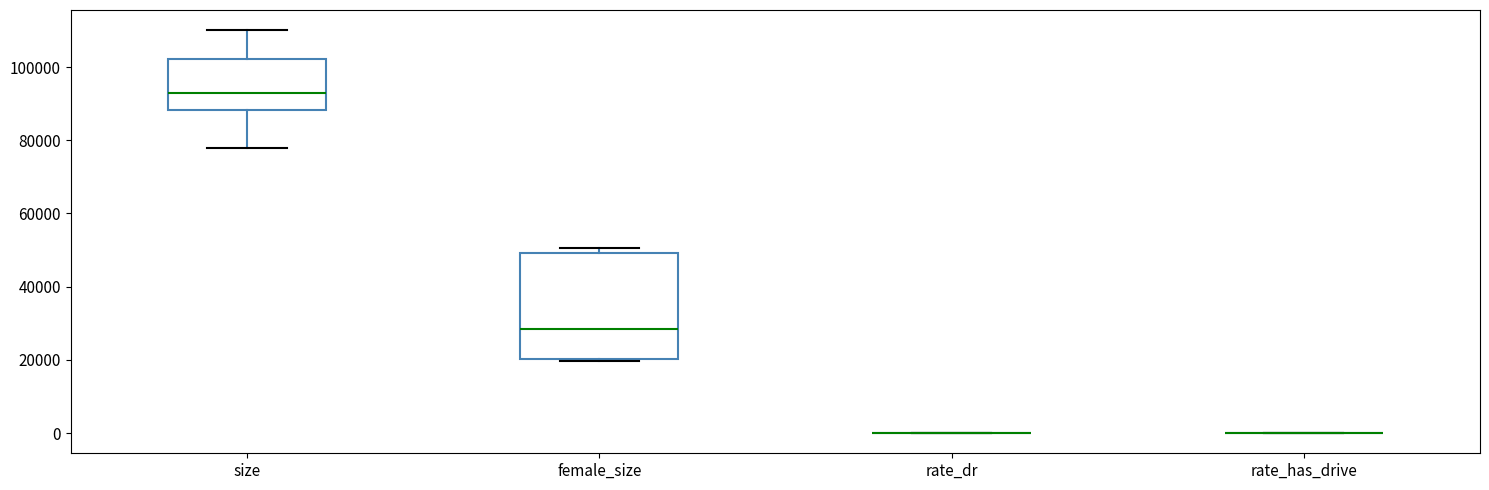

Reading left to right, transcribe this box plot: for each box, give where its median line is, the range the box spans, and where its two whiskers end, as read against the y-axis. The values are not printed on the chart, so give them approximately, as read against the axis.

size: median 94000, box 88000 to 102000, whiskers 78000 to 110000
female_size: median 28000, box 20000 to 50000, whiskers 20000 to 50000 (just above the box's upper edge)
rate_dr: box collapsed to a line at 0, whiskers 0 to 0
rate_has_drive: box collapsed to a line at 0, whiskers 0 to 0